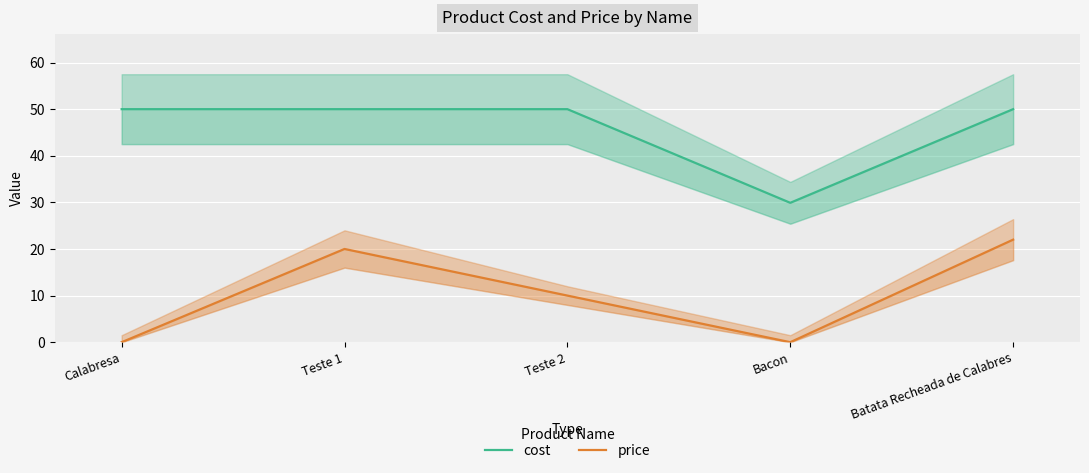

Which label corresponds to the smallest value in the chart?

Calabresa